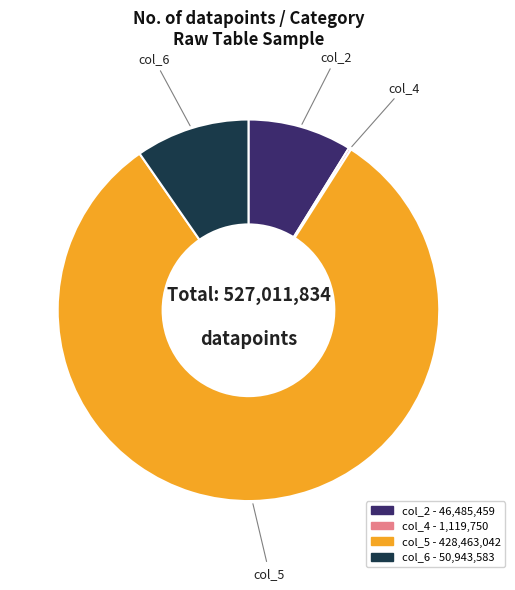

Which slice is the largest?

col_5